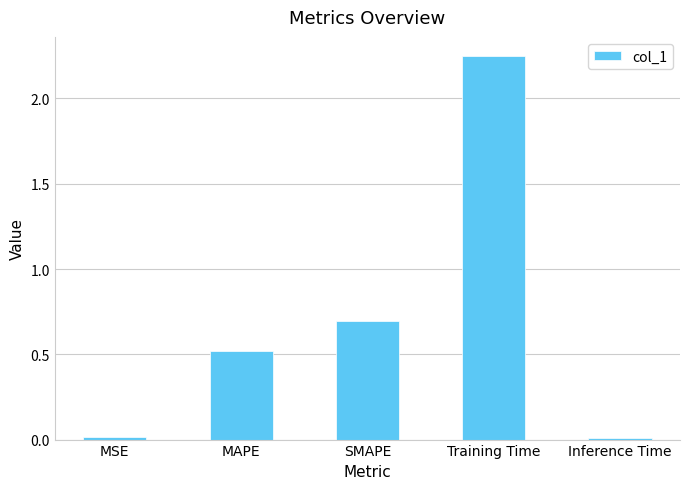

Between Inference Time and Training Time, which is larger?

Training Time